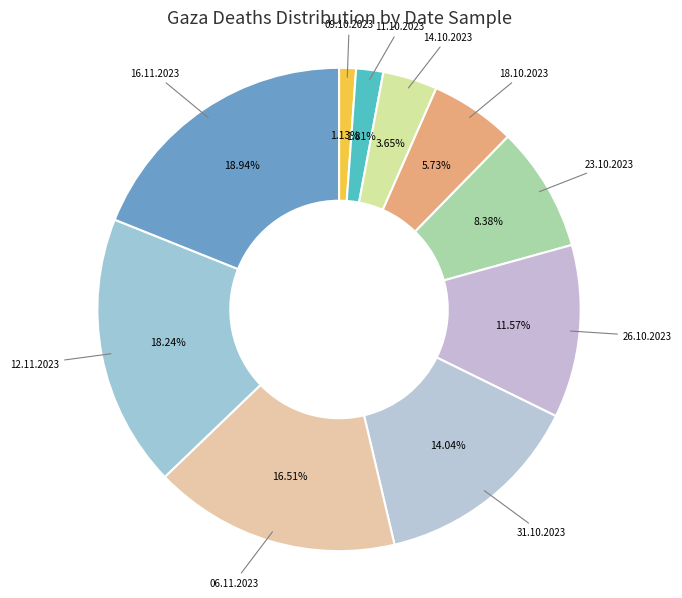

Is 12.11.2023 the majority of the pie?

No